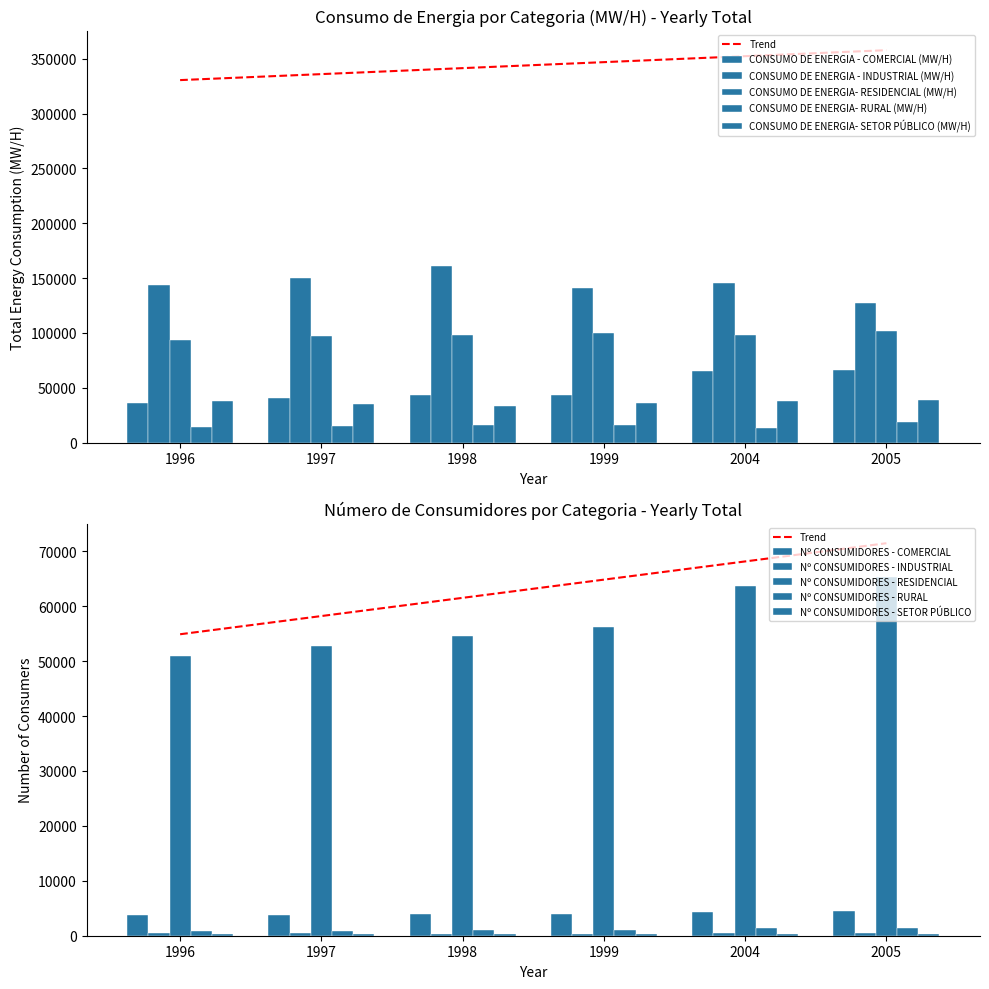

What is the difference between the maximum and minimum values in the CONSUMO DE ENERGIA- RURAL (MW/H) series?

5347